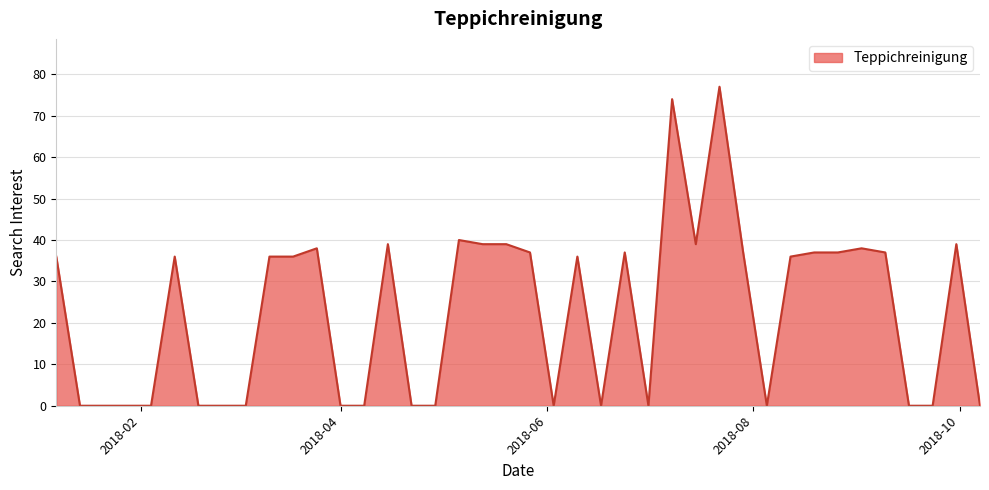

What is the maximum value shown in the chart?

77